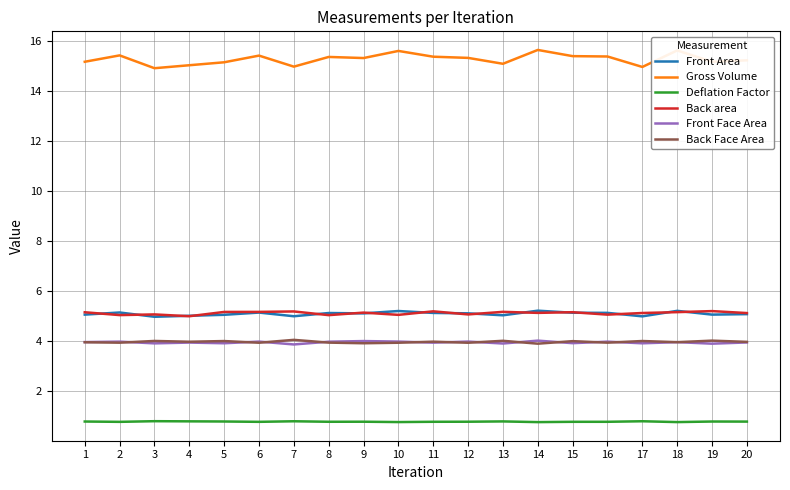

True or false: Front Area and Deflation Factor cross at least once.

False